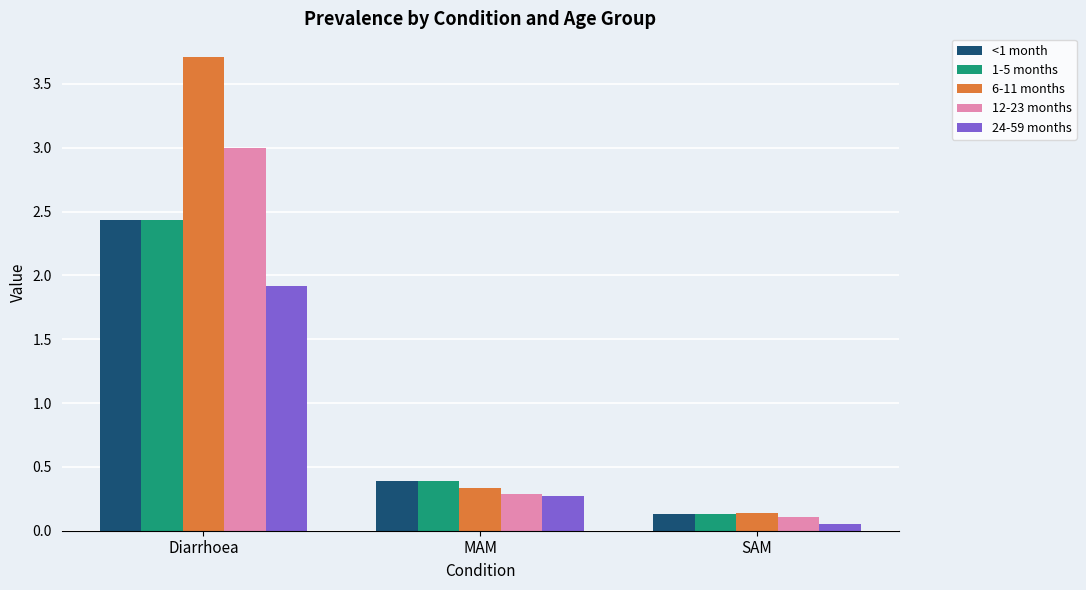

What is the difference between the maximum and minimum values in the 1-5 months series?

2.3